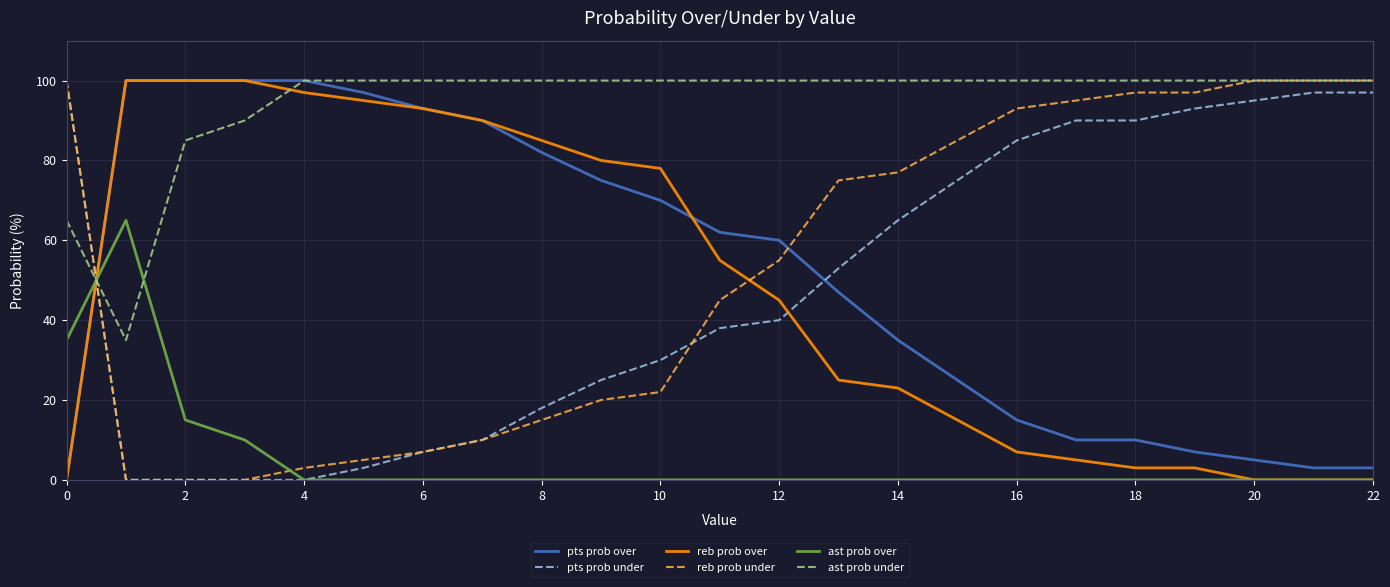

Reading left to right, list all the values displayed in this chart.

pts prob over: 0	100	100	100	100	97	93	90	82	75	70	62	60	47	35	25	15	10	10	7	5	3	3
pts prob under: 100	0	0	0	0	3	7	10	18	25	30	38	40	53	65	75	85	90	90	93	95	97	97
reb prob over: 0	100	100	100	97	95	93	90	85	80	78	55	45	25	23	15	7	5	3	3	0	0	0
reb prob under: 100	0	0	0	3	5	7	10	15	20	22	45	55	75	77	85	93	95	97	97	100	100	100
ast prob over: 35	65	15	10	0	0	0	0	0	0	0	0	0	0	0	0	0	0	0	0	0	0	0
ast prob under: 65	35	85	90	100	100	100	100	100	100	100	100	100	100	100	100	100	100	100	100	100	100	100